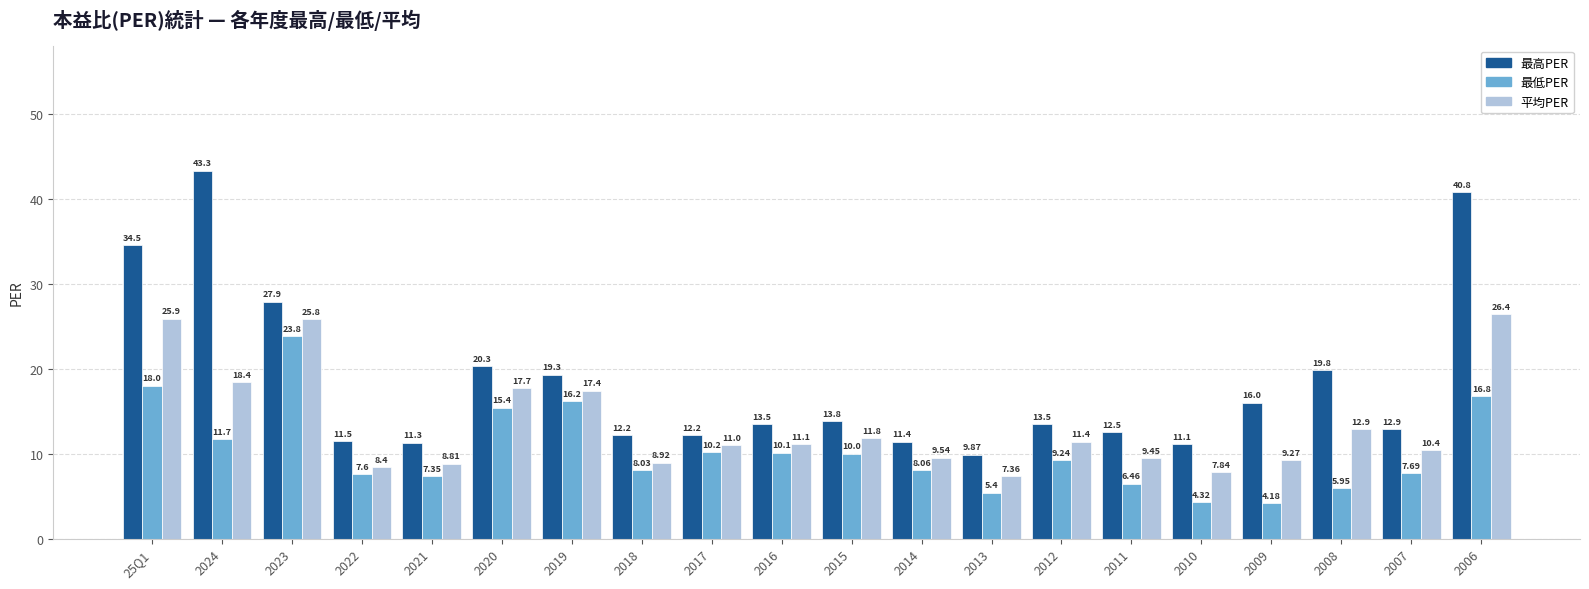

The value of 最高PER at 2007 is 8.8. True or false?

False